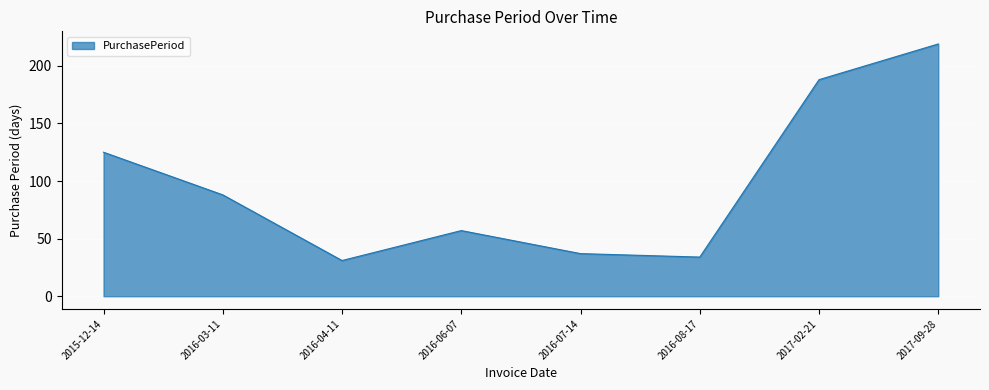

Rank the categories by value from lowest to highest.

2016-04-11, 2016-08-17, 2016-07-14, 2016-06-07, 2016-03-11, 2015-12-14, 2017-02-21, 2017-09-28